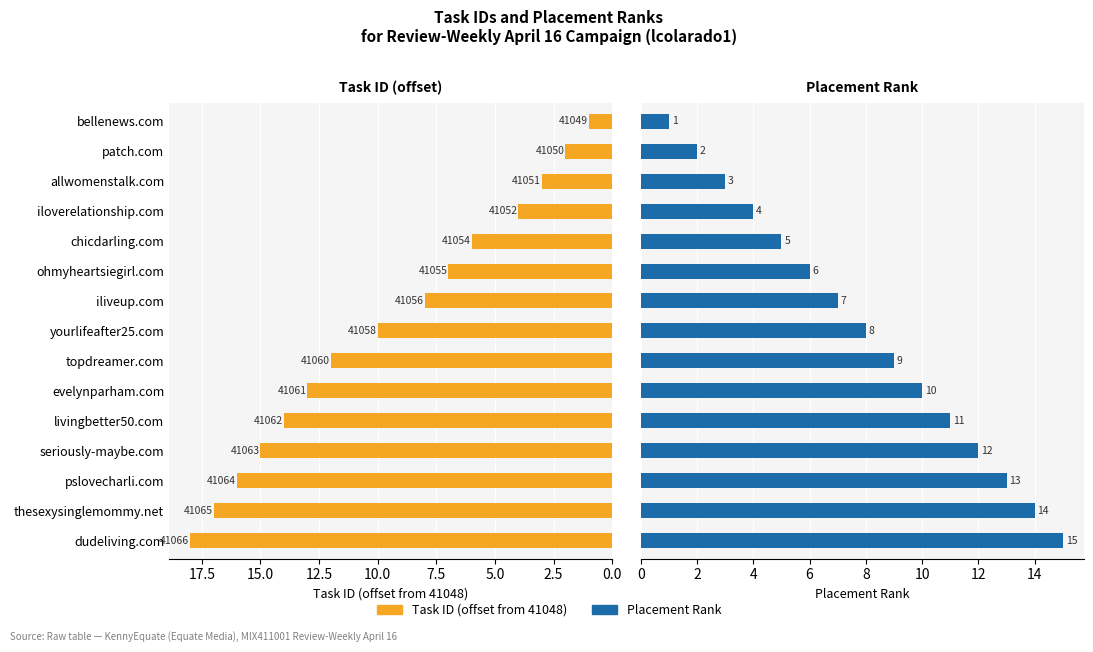

List the series in order of their peak value, lowest first.

Rank, Task ID